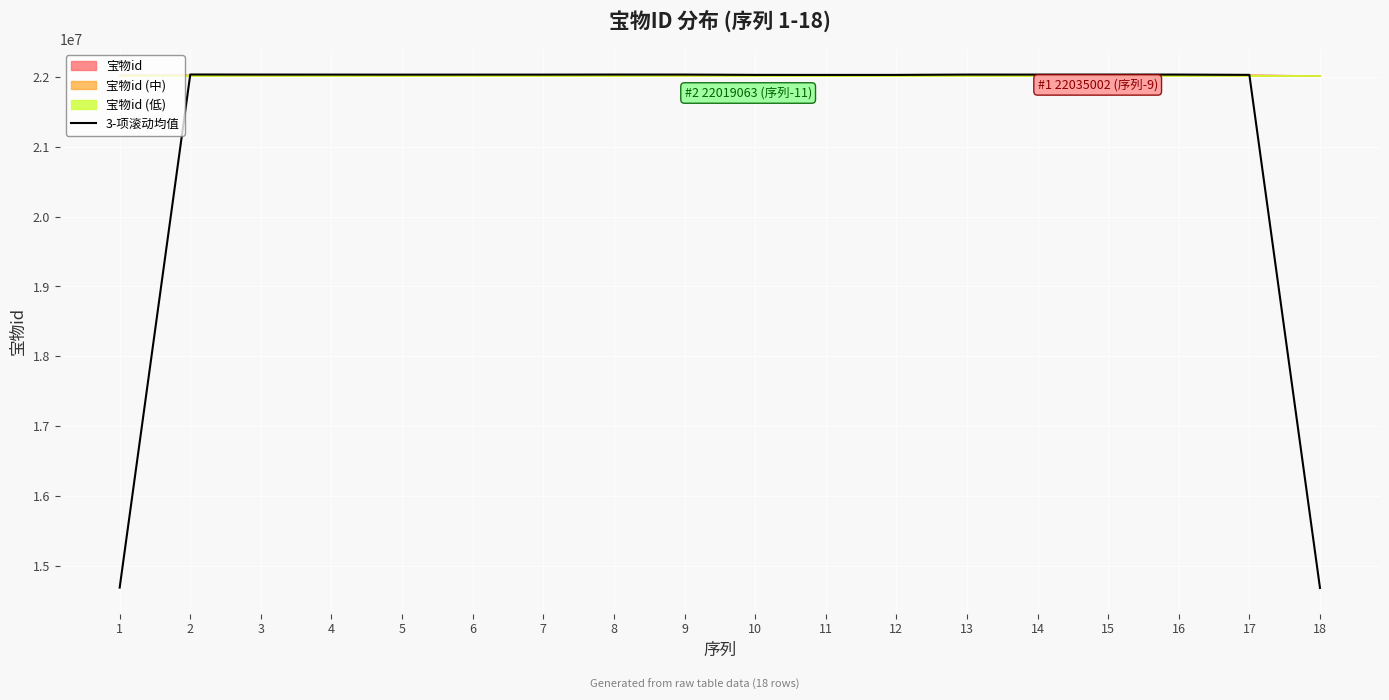

What is the minimum value shown in the chart?

14684358.0